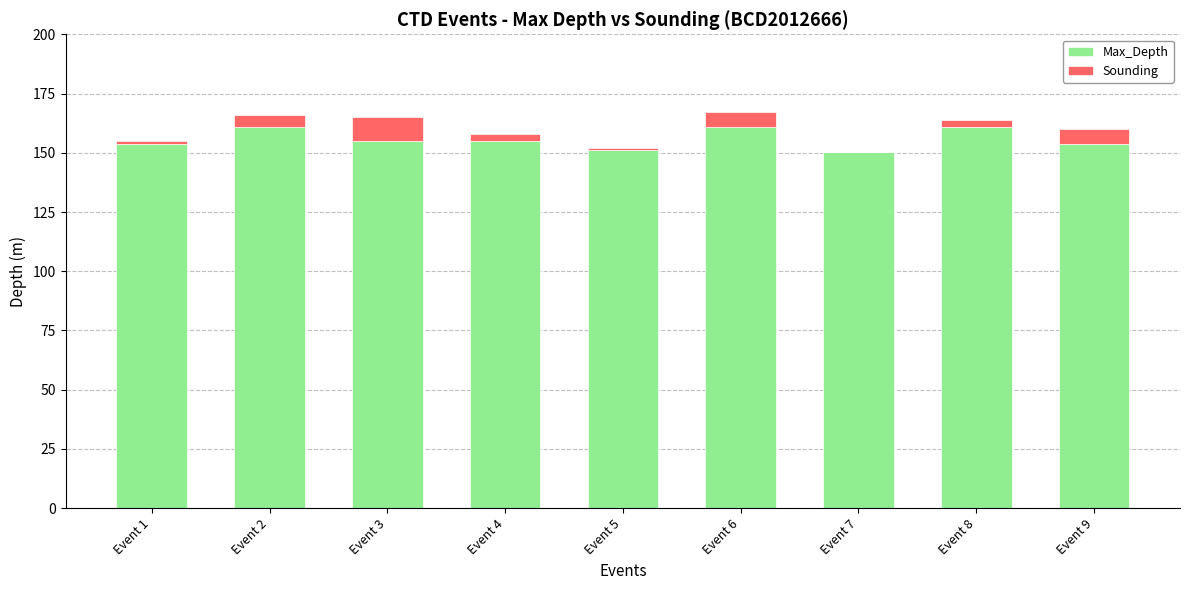

The value of Max_Depth at Event 7 is 150.5. True or false?

True